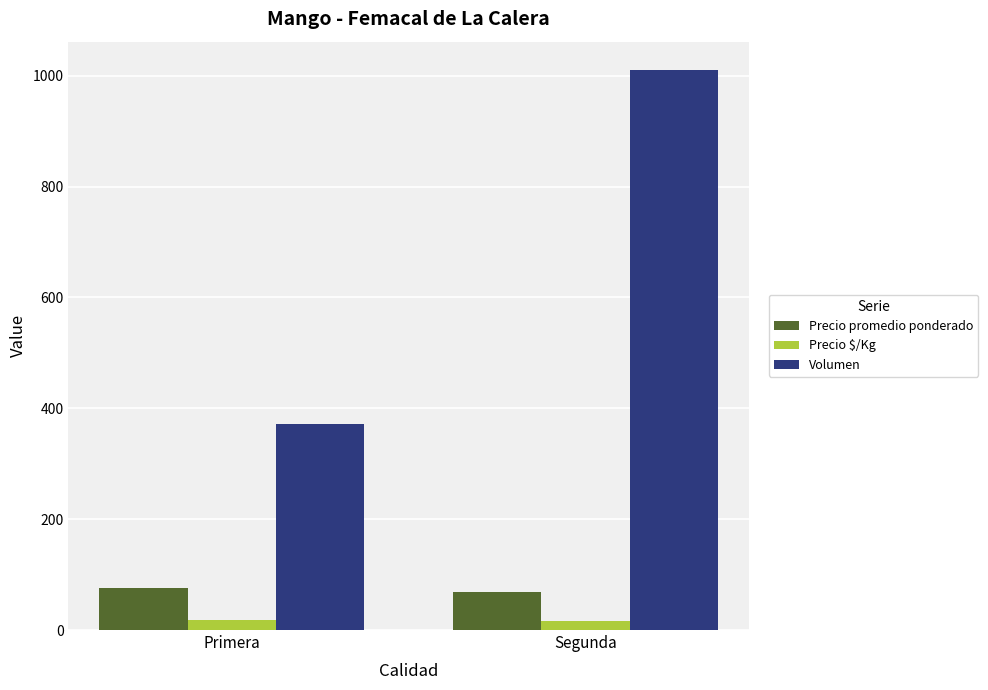

What is the average value of the Volumen series?

691.0